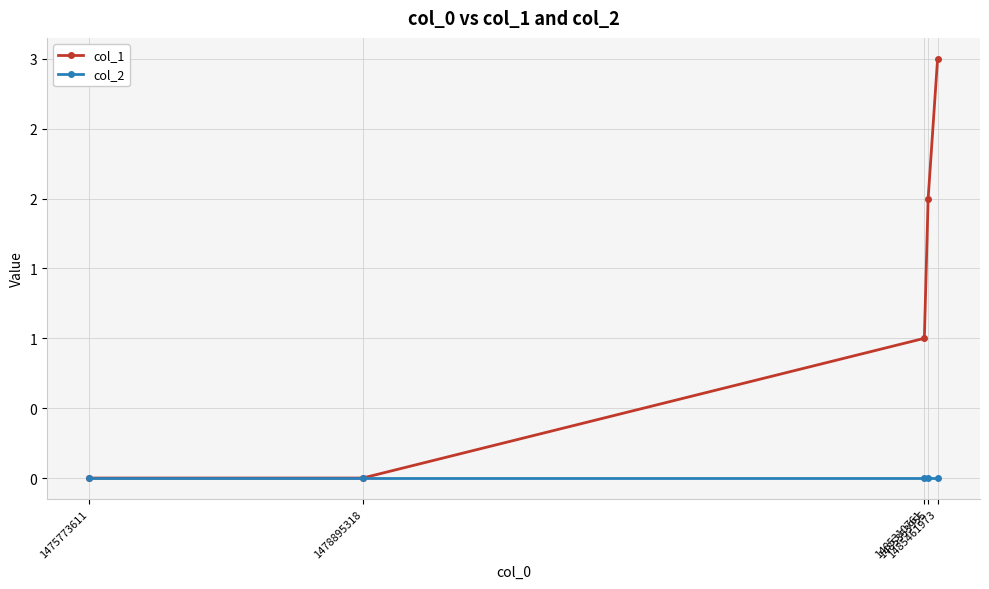

Which series has the largest total across all categories?

col_1